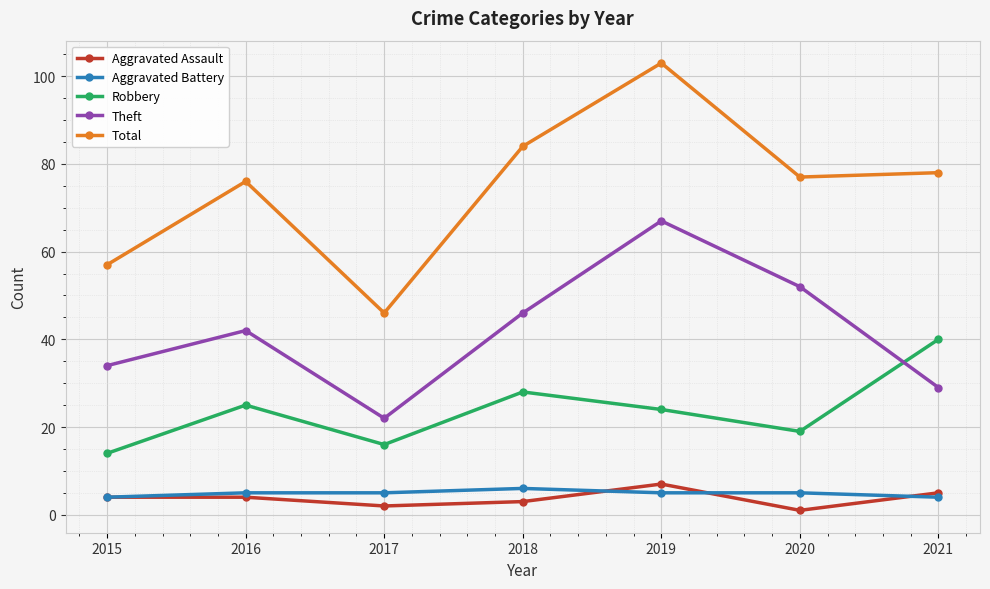

How many series are shown in this chart?

5